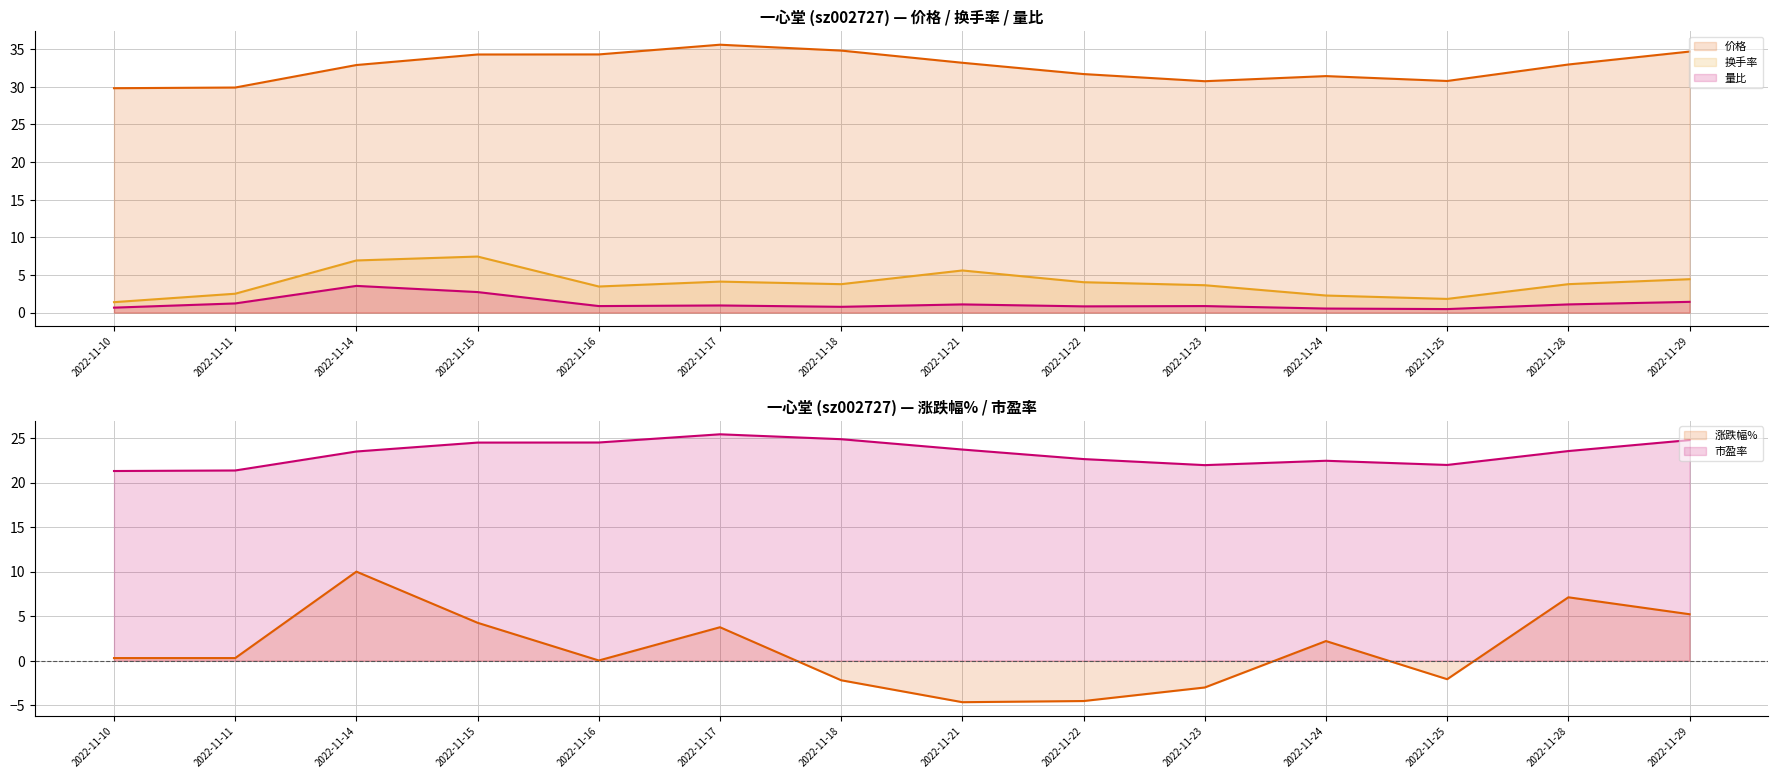

Is the value of 市盈率 at 2022-11-21 greater than the value of 量比 at 2022-11-10?

Yes